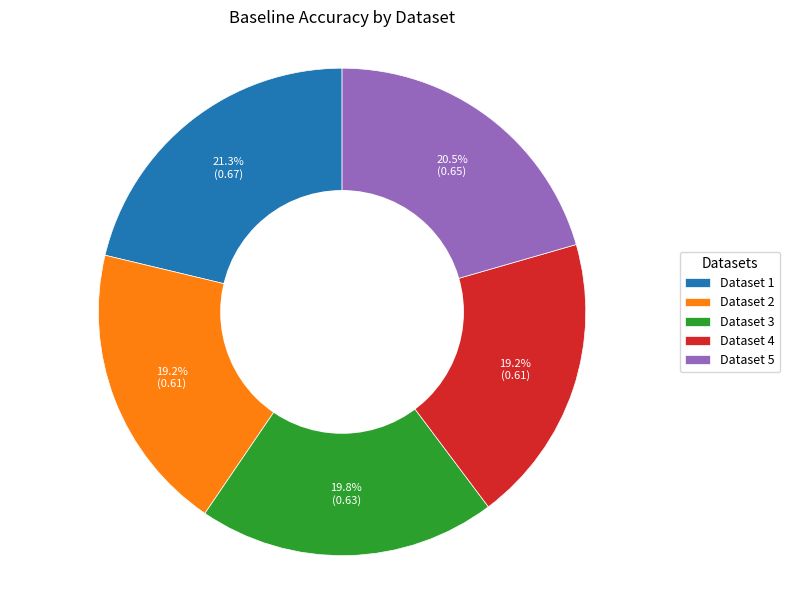

Count the number of slices in the pie.

5